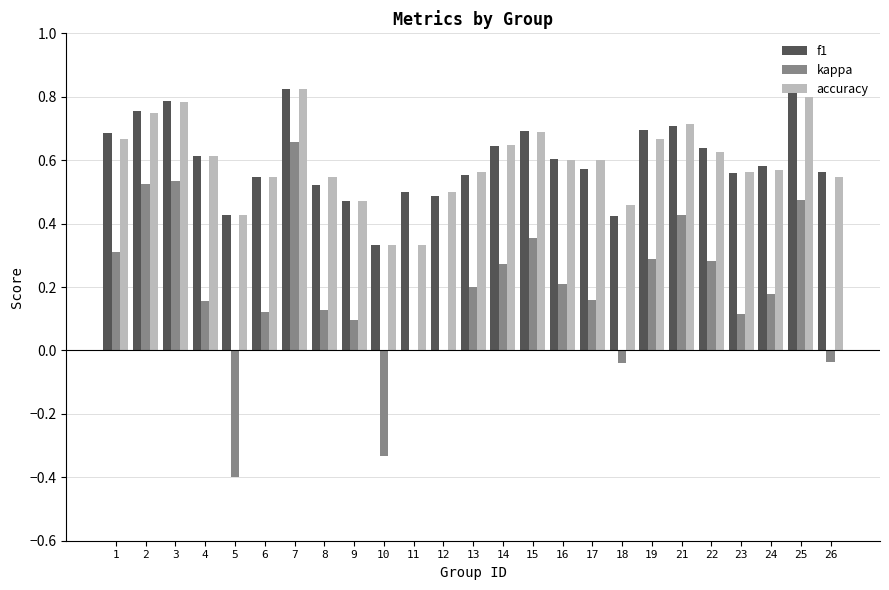

What is the sum of all accuracy values?

14.8